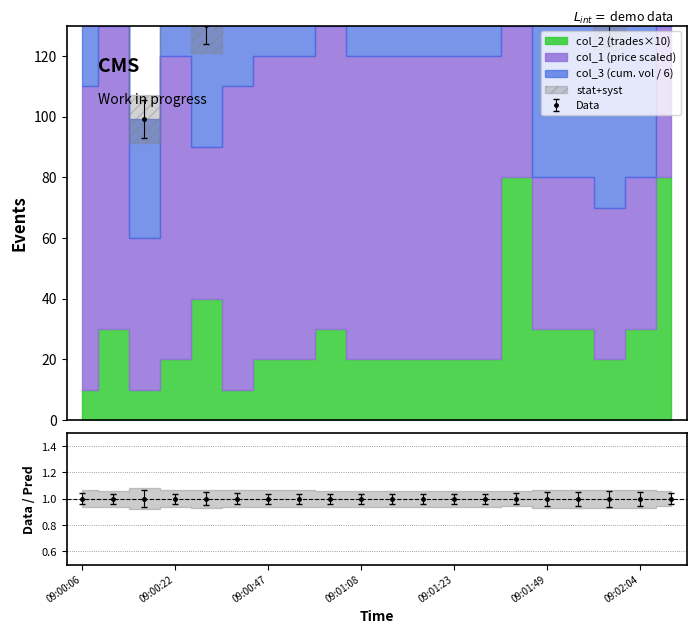

Which series has the largest total across all categories?

col_3